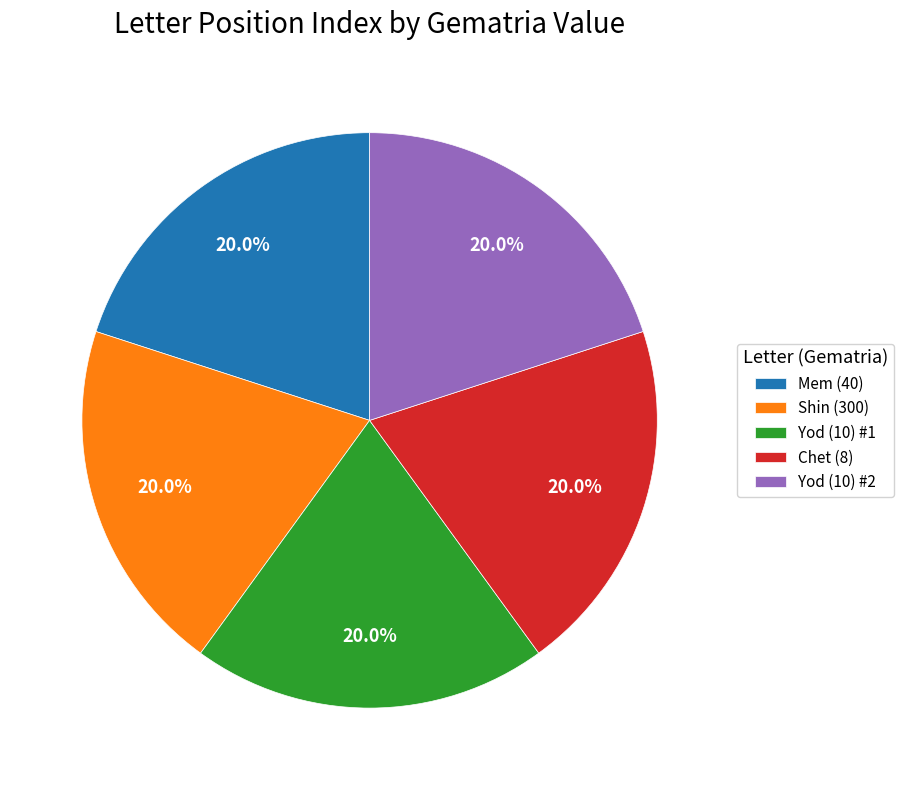

What is the total percentage of Yod (10) #1 and Shin (300)?

40.0%